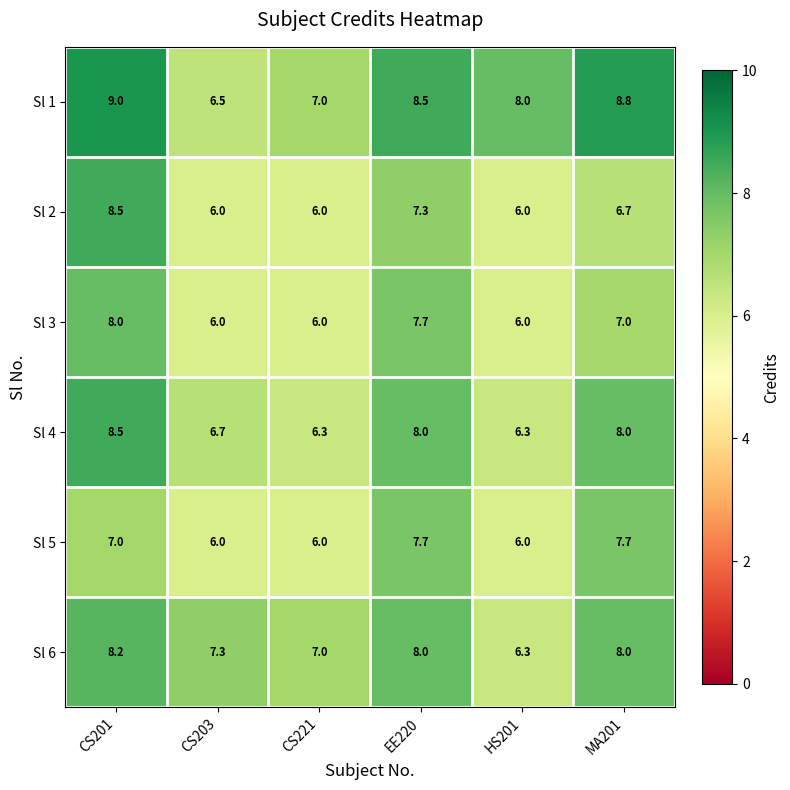

The Sl 4 series shows 3.1 at EE220. True or false?

False